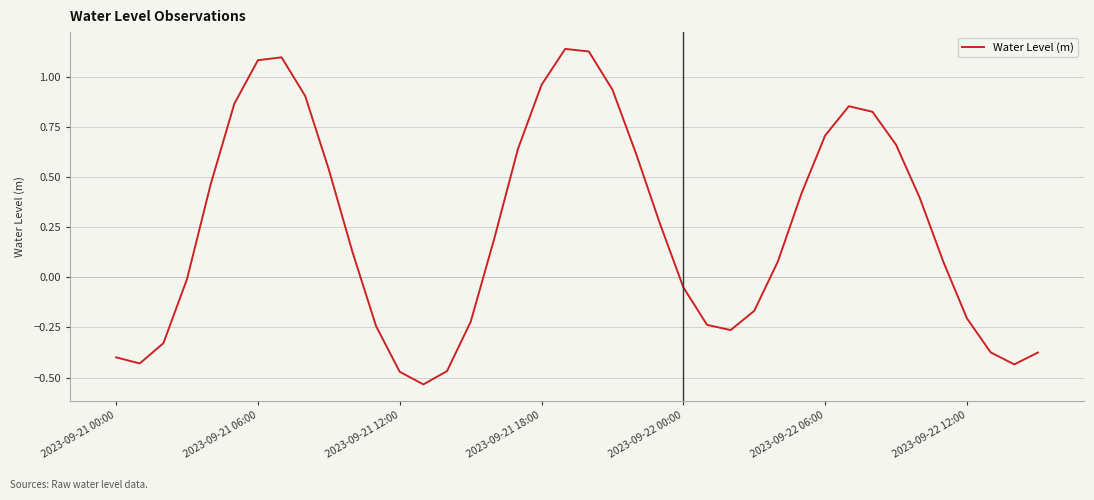

How many values are below zero?

17